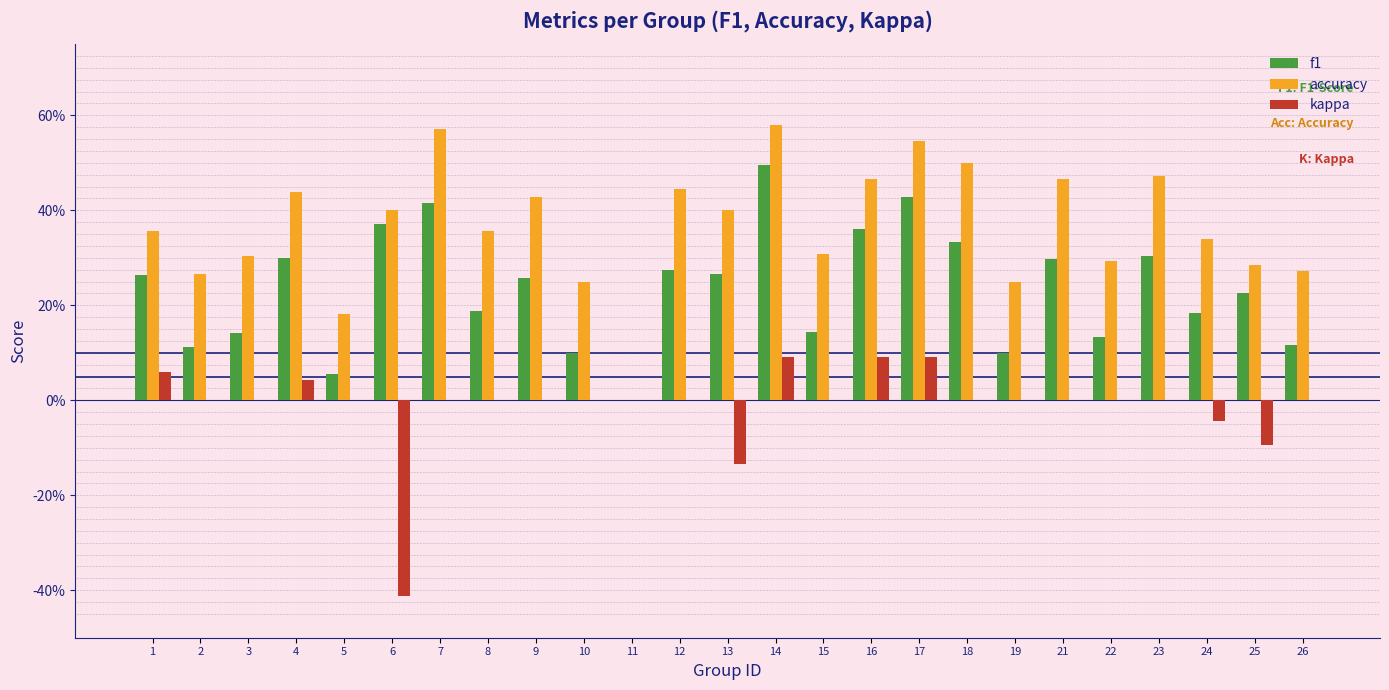

What is the value of the accuracy bar at the 9th from the left?

0.4